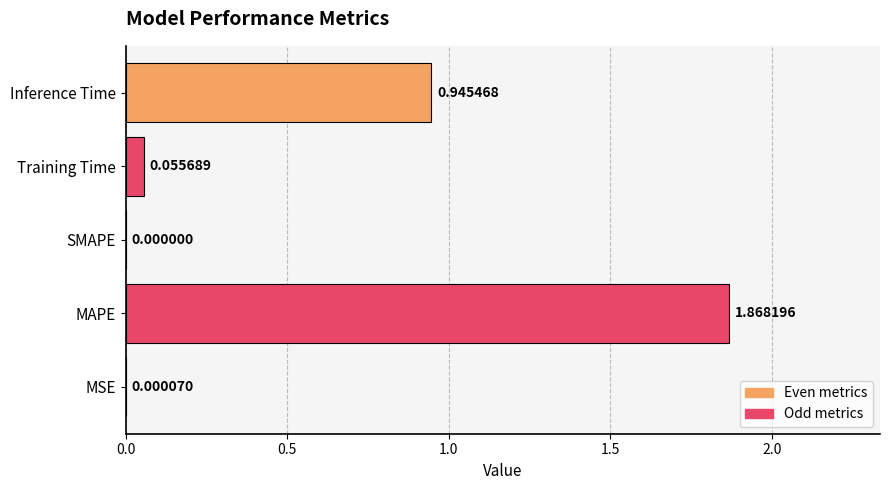

At which label is the value closest to 0?

SMAPE